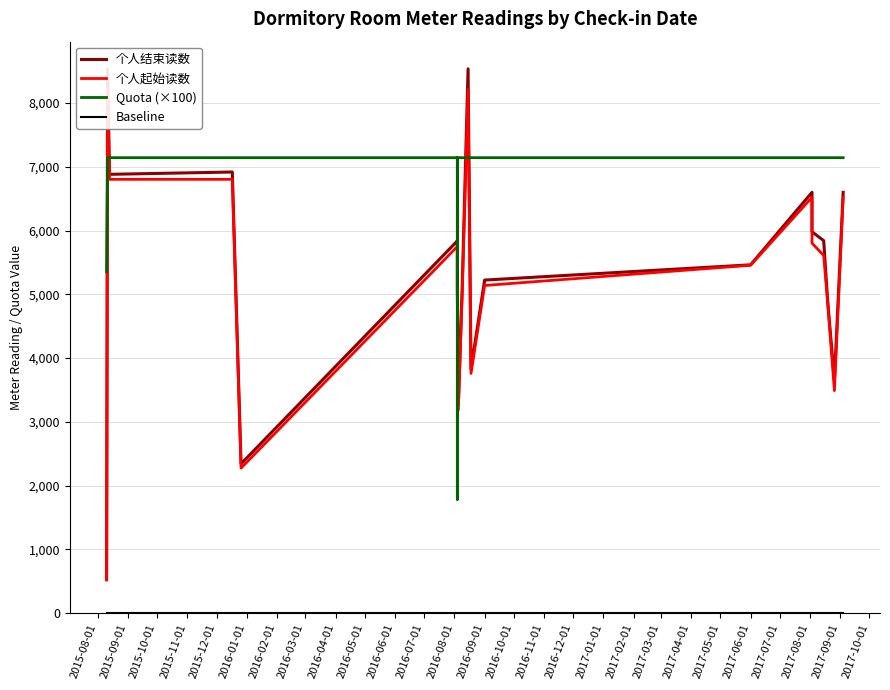

Is it true that 个人起始读数 equals 9247.9 at 2015-10-01?

False